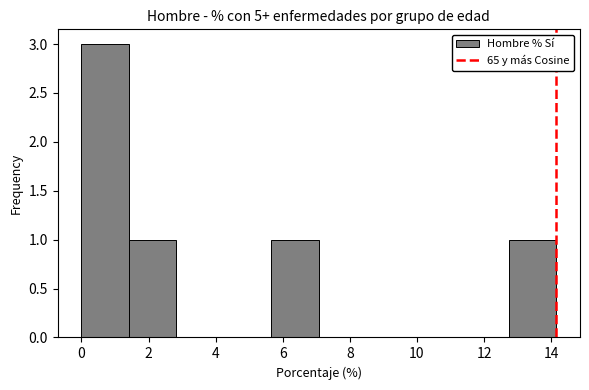

What is the height of the bar covering 0.0 to 1.4 on the x-axis? Neither the bar edges nor the heights are printed on the chart, so give them approximately, as read against the axes.

3